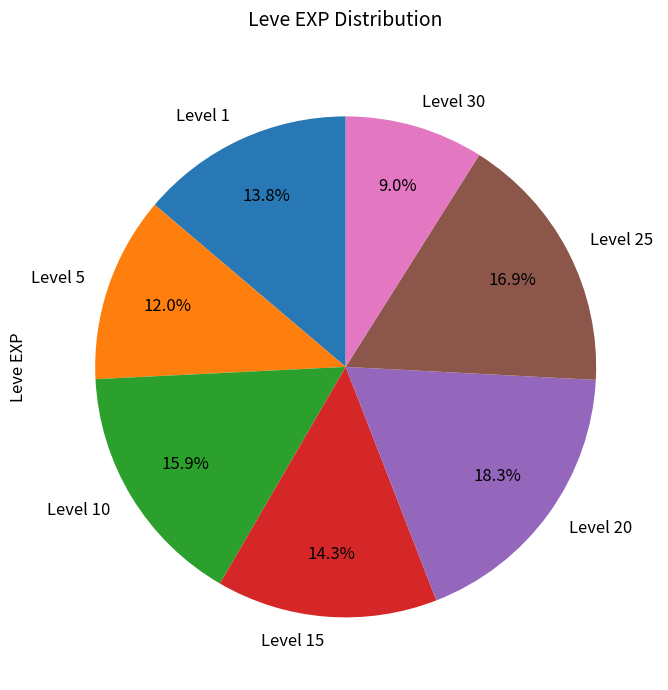

What is the ratio of the value at Level 20 to the value at Level 5?

1.5